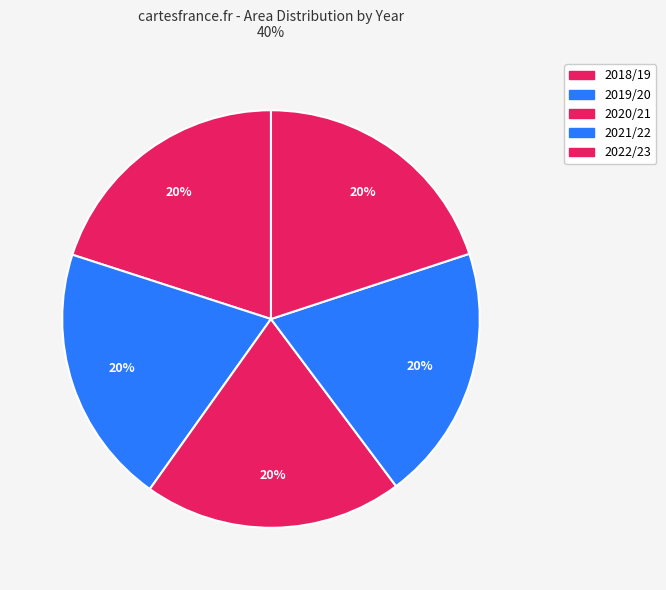

To the nearest percent, what is the average slice percentage?

20%